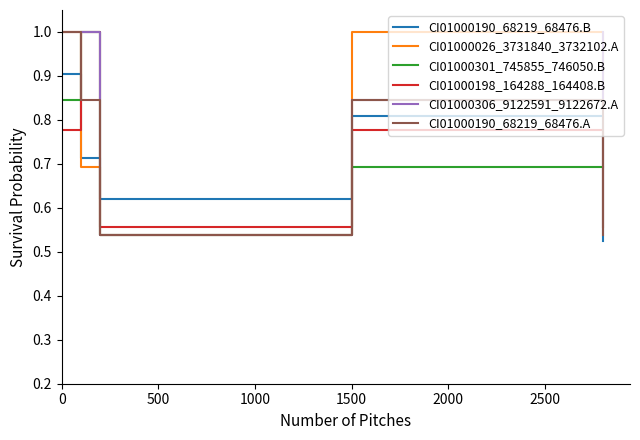

What is the maximum value shown in the chart?

1.0